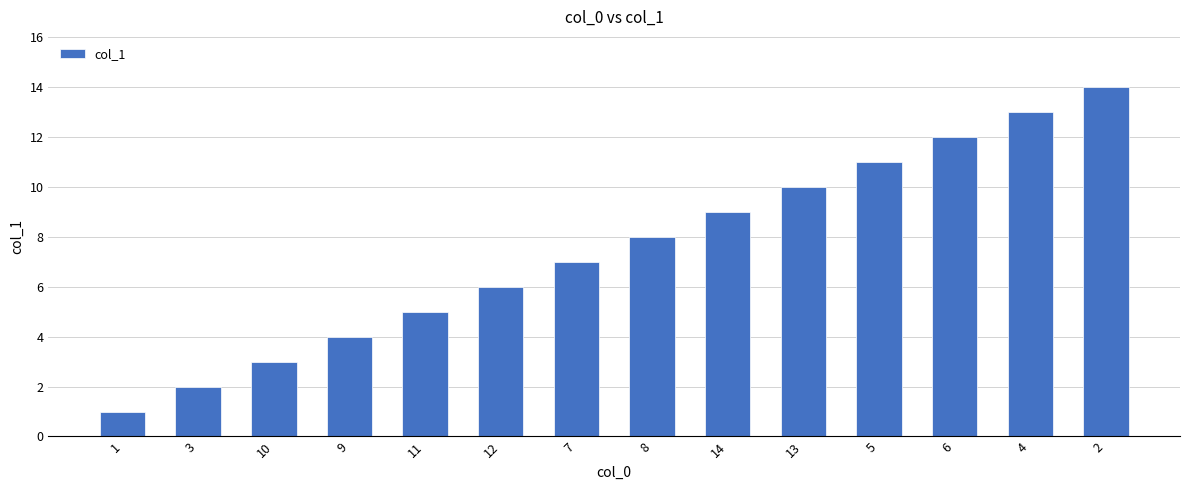

The value at 11 is 7. True or false?

False